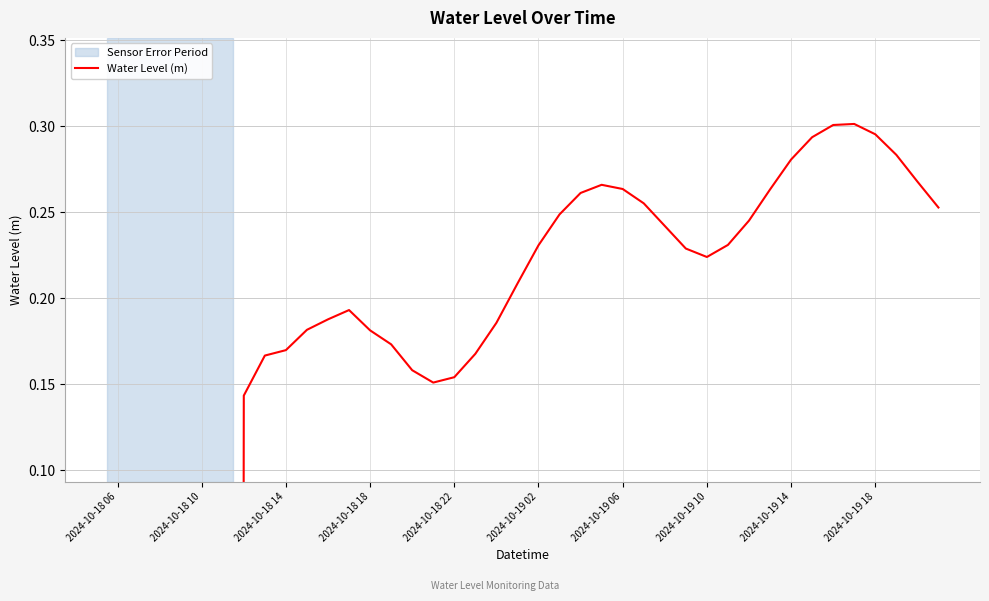

What is the smallest value displayed?

-8.5